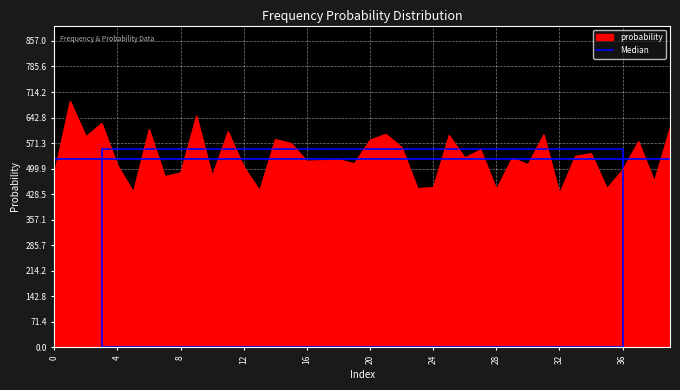

What is the difference between the maximum and minimum values?

258.0